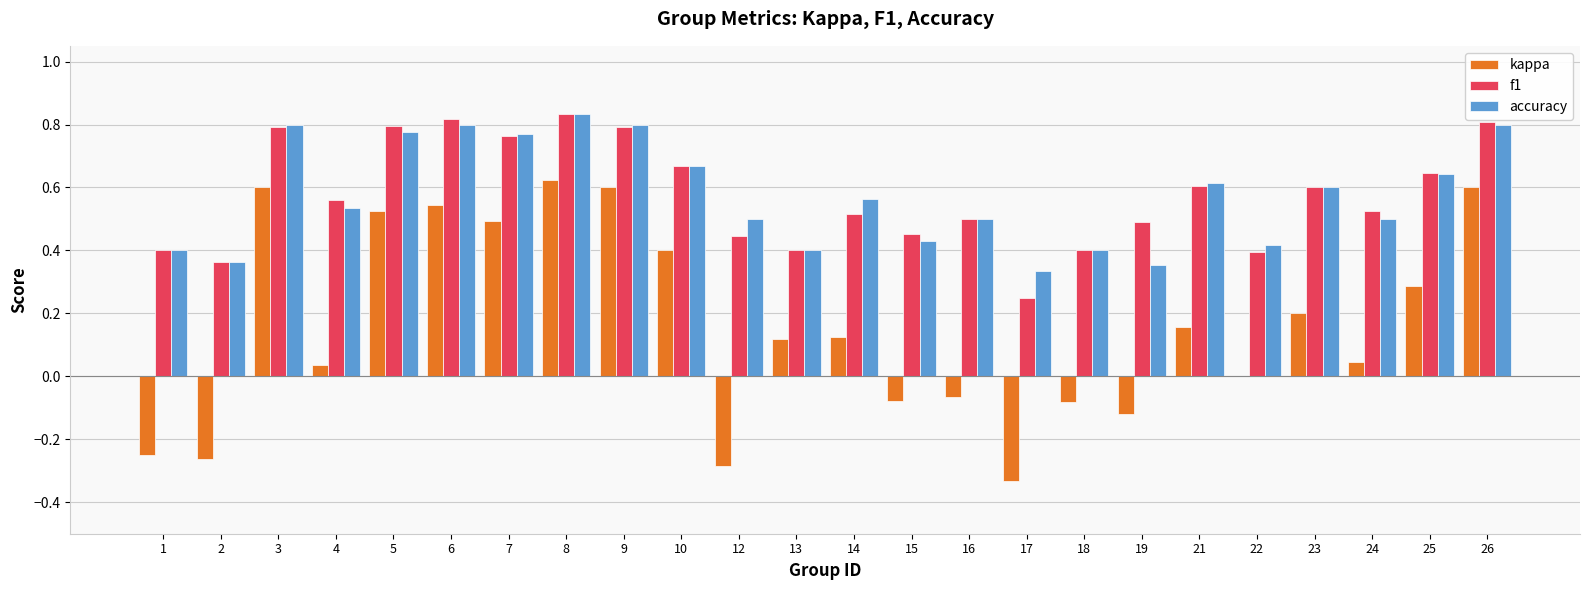

At which label does accuracy reach its peak?

8